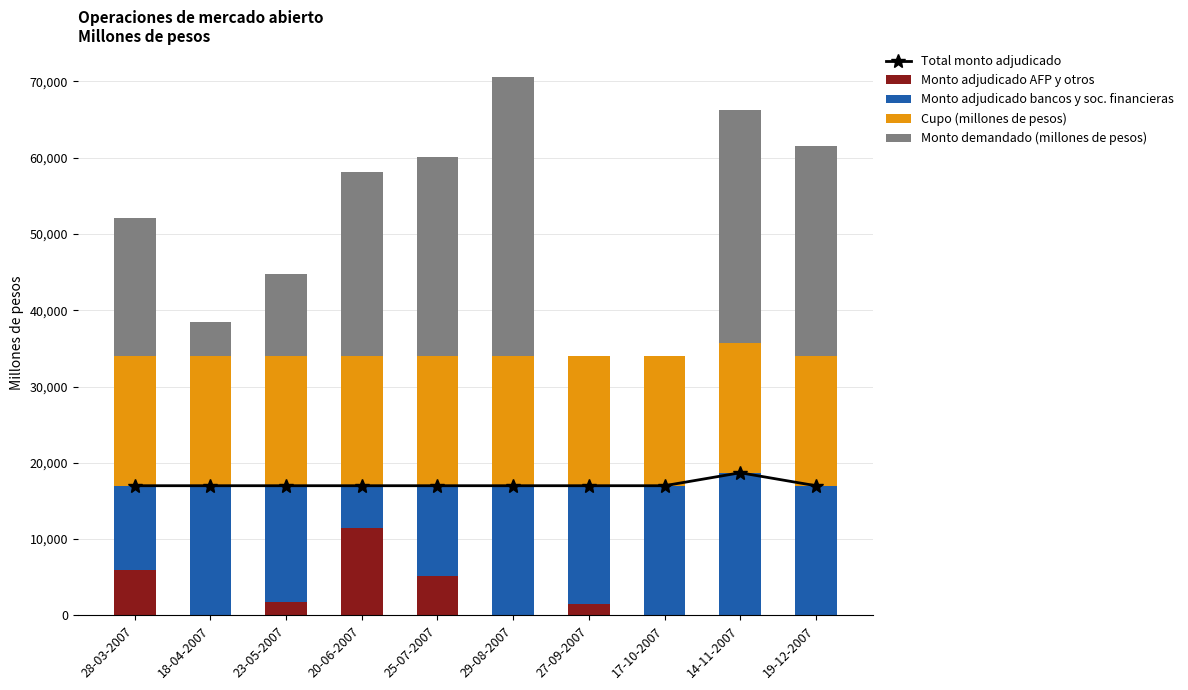

Which category has the lowest value across all series?

18-04-2007